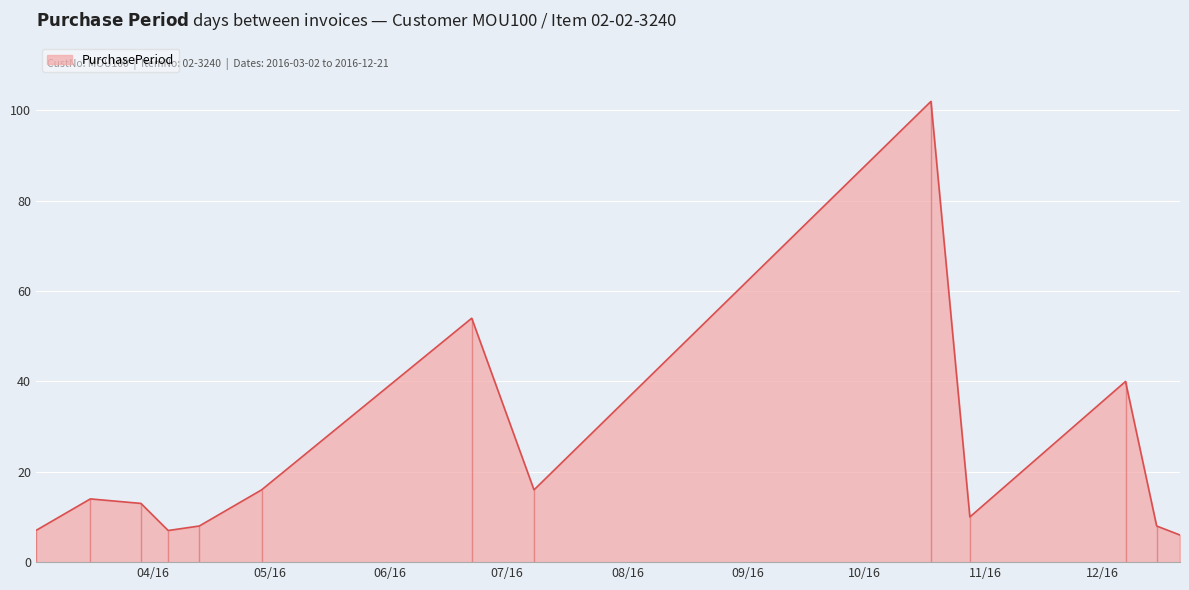

Does the chart display data point markers on the line(s)?

No